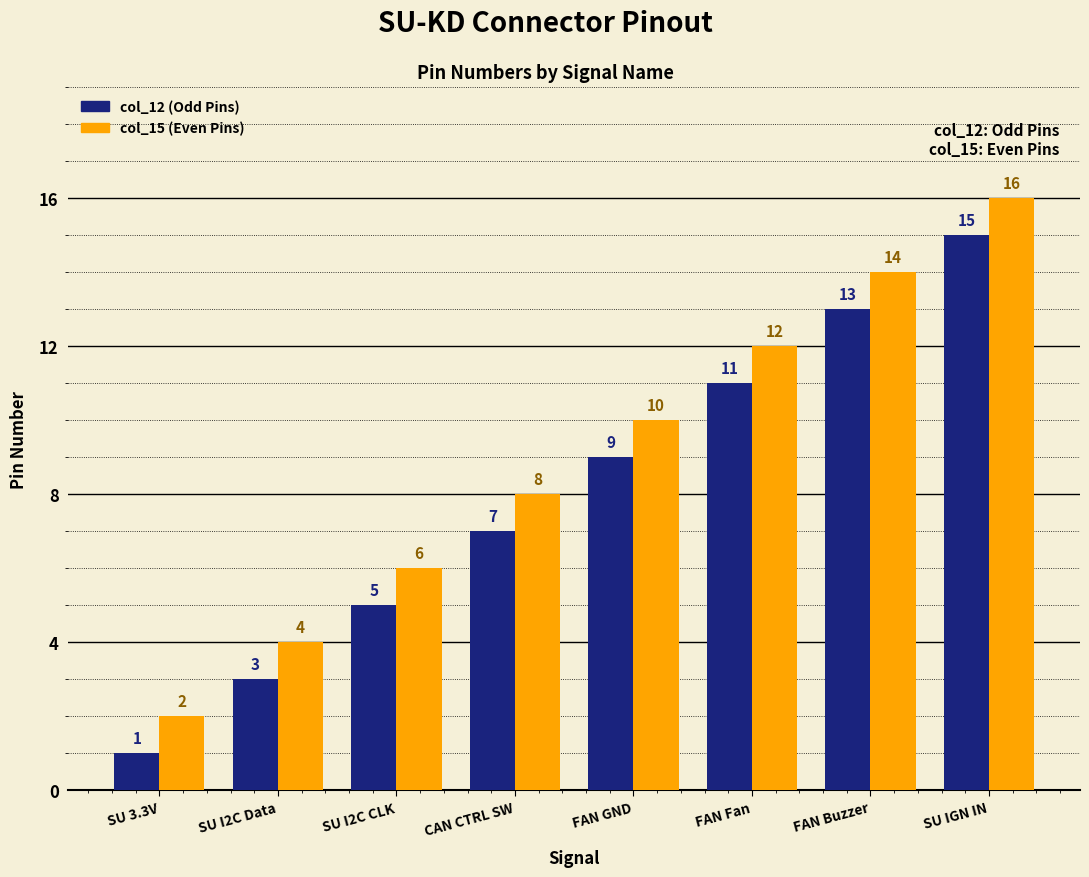

Are the bars grouped side by side (vs. stacked)?

Yes